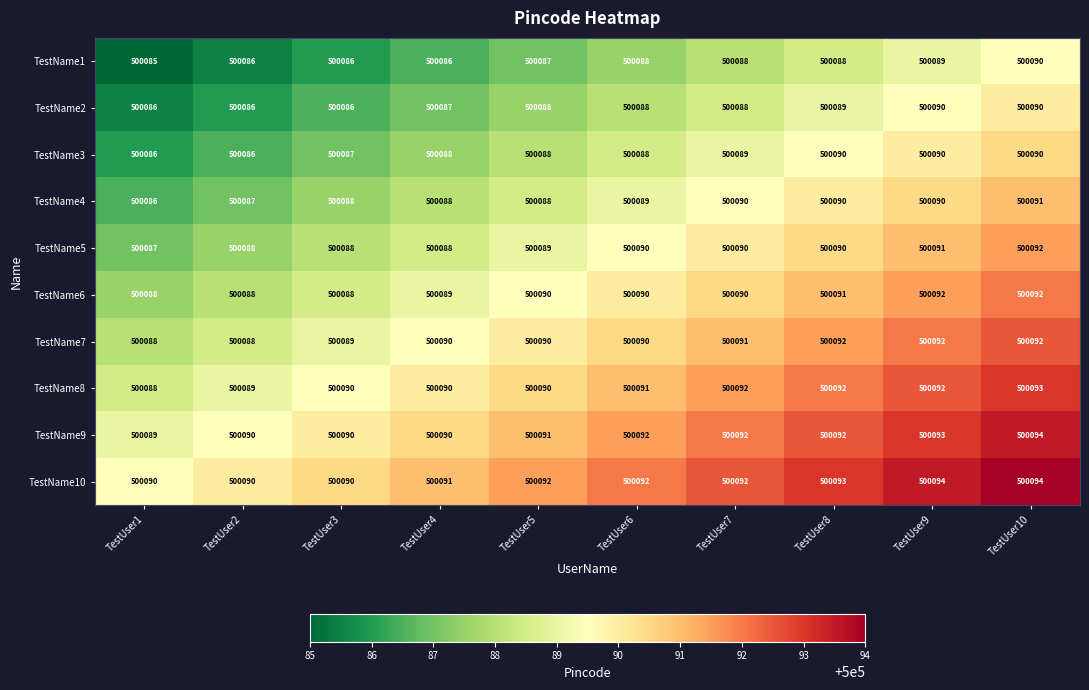

Count the TestName4 values in the range 500088 to 500090.

7